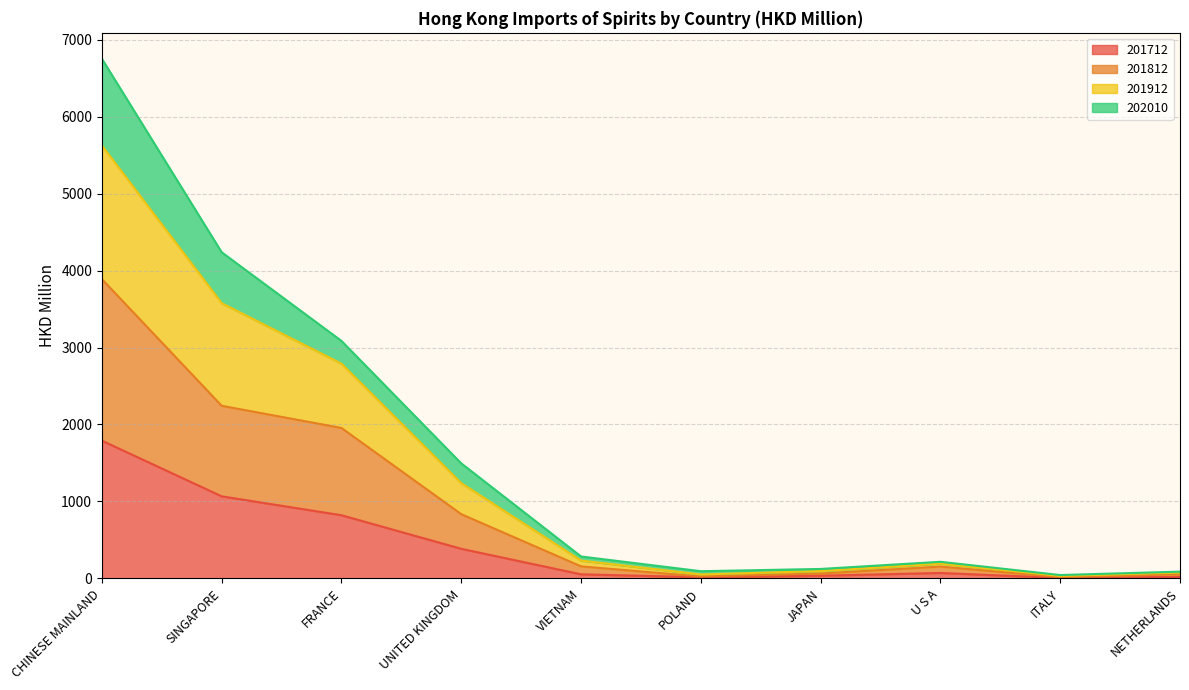

What is the total value across all series at U S A?

215.2